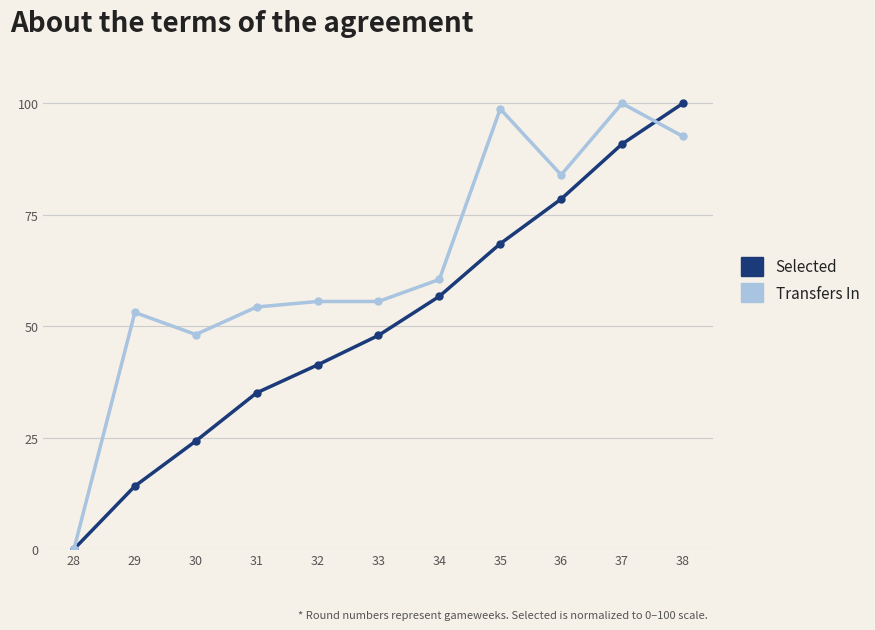

What is the difference between the second highest and second lowest values in the Selected series?

76.7